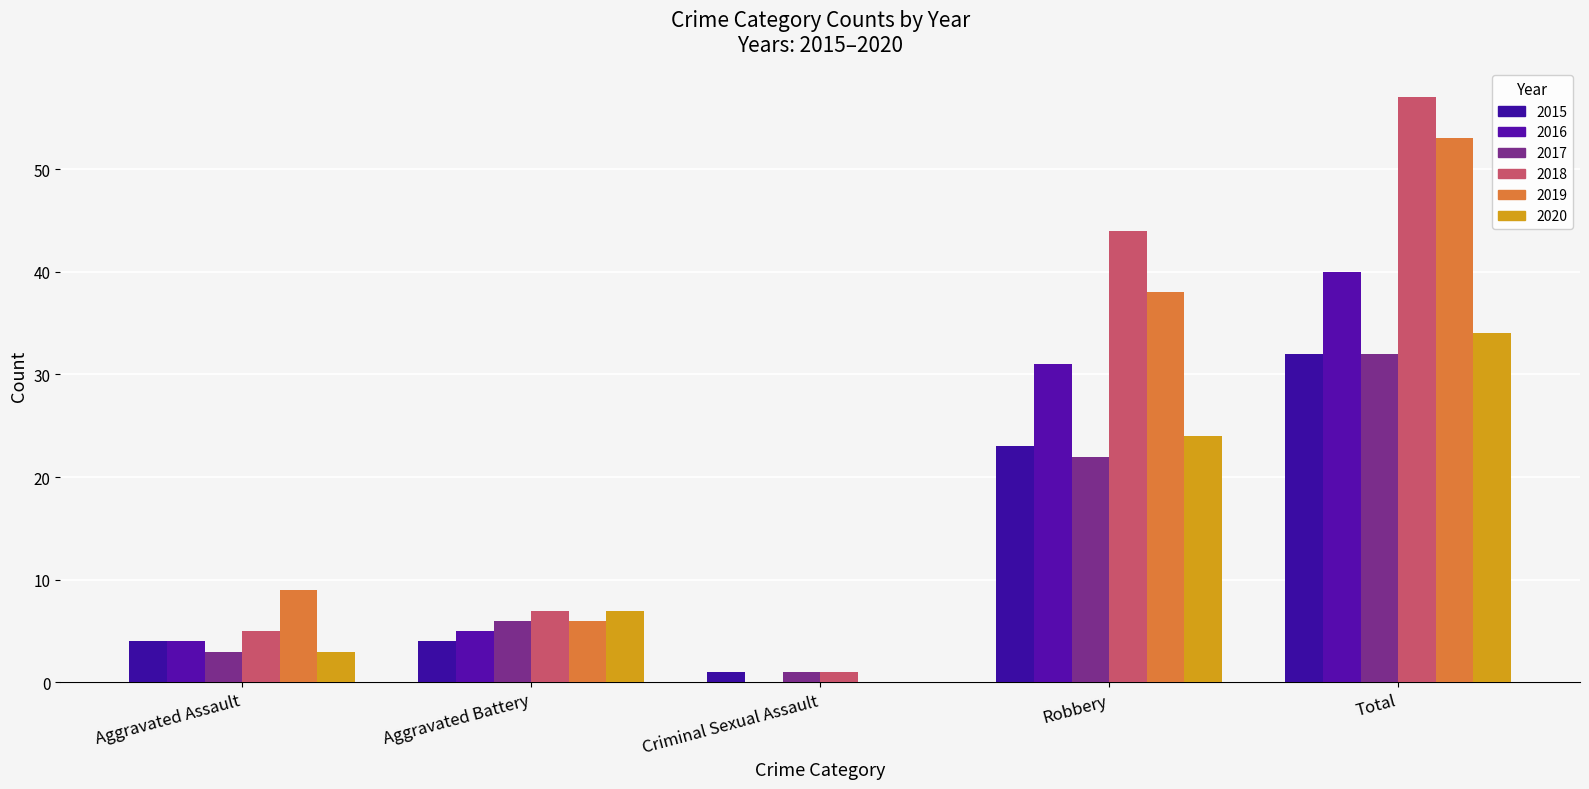

Reading left to right, list all the values displayed in this chart.

2015: Aggravated Assault=4	Aggravated Battery=4	Criminal Sexual Assault=1	Robbery=23	Total=32
2016: Aggravated Assault=4	Aggravated Battery=5	Criminal Sexual Assault=0	Robbery=31	Total=40
2017: Aggravated Assault=3	Aggravated Battery=6	Criminal Sexual Assault=1	Robbery=22	Total=32
2018: Aggravated Assault=5	Aggravated Battery=7	Criminal Sexual Assault=1	Robbery=44	Total=57
2019: Aggravated Assault=9	Aggravated Battery=6	Criminal Sexual Assault=0	Robbery=38	Total=53
2020: Aggravated Assault=3	Aggravated Battery=7	Criminal Sexual Assault=0	Robbery=24	Total=34